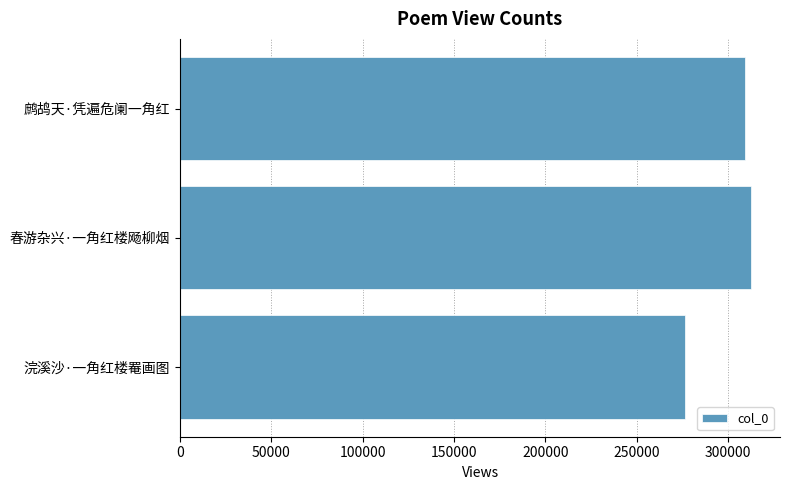

Reading bottom to top, list all the values displayed in this chart.

浣溪沙·一角红楼罨画图=276815	春游杂兴·一角红楼飏柳烟=312956	鹧鸪天·凭遍危阑一角红=309508